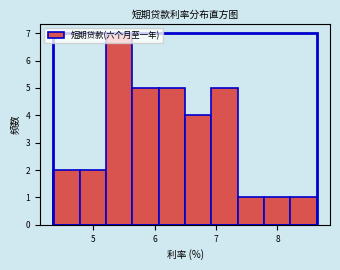

What is the height of the bar covering 7.4 to 7.8 on the x-axis? Neither the bar edges nor the heights are printed on the chart, so give them approximately, as read against the axes.

1